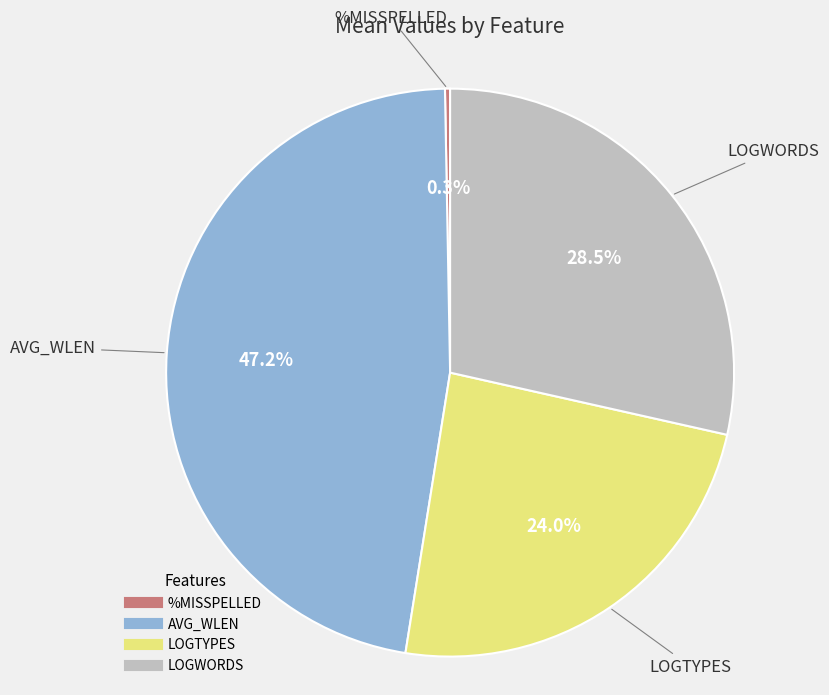

To the nearest percent, what is the difference between the largest and smallest slice percentages?

47%